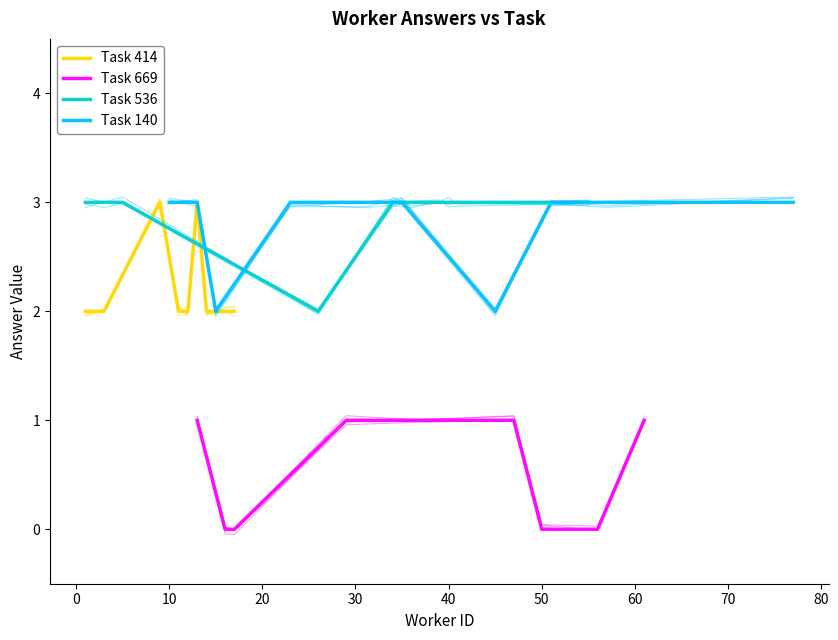

What is the total value across all series at 80?

9